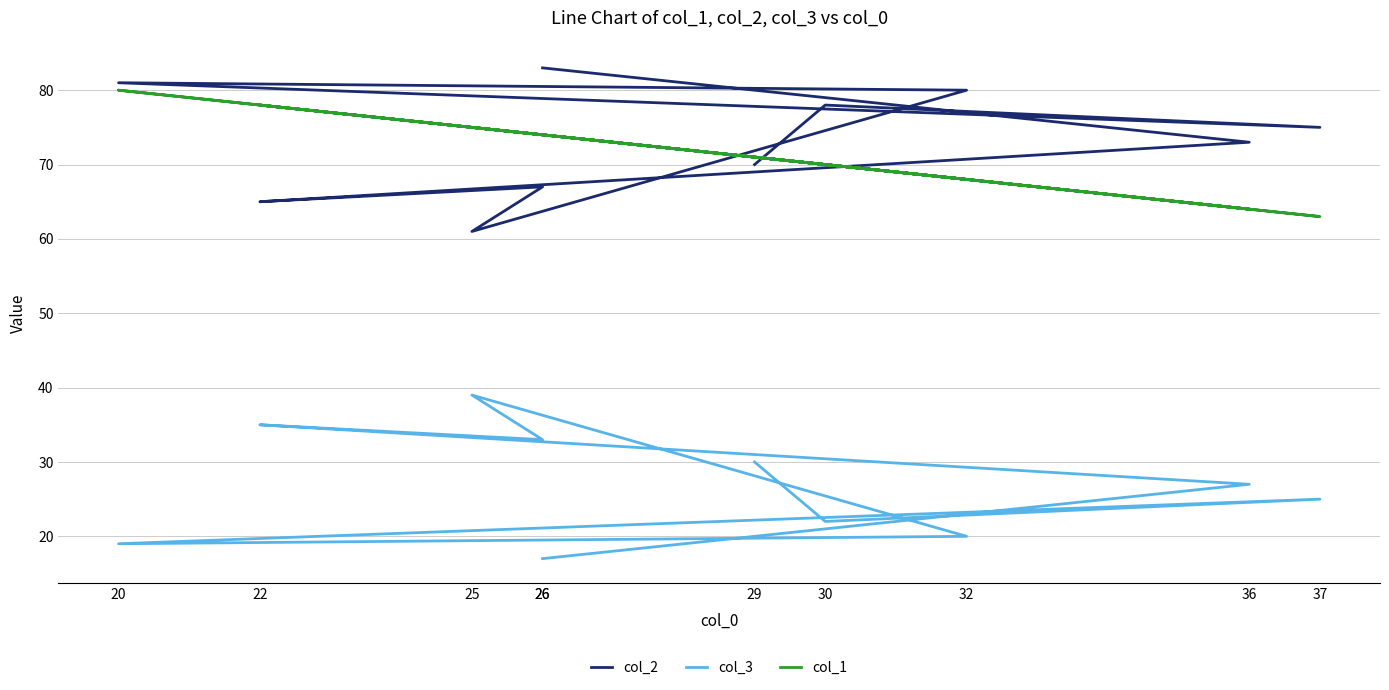

Rank the series by their maximum value, from highest to lowest.

col_2, col_1, col_3